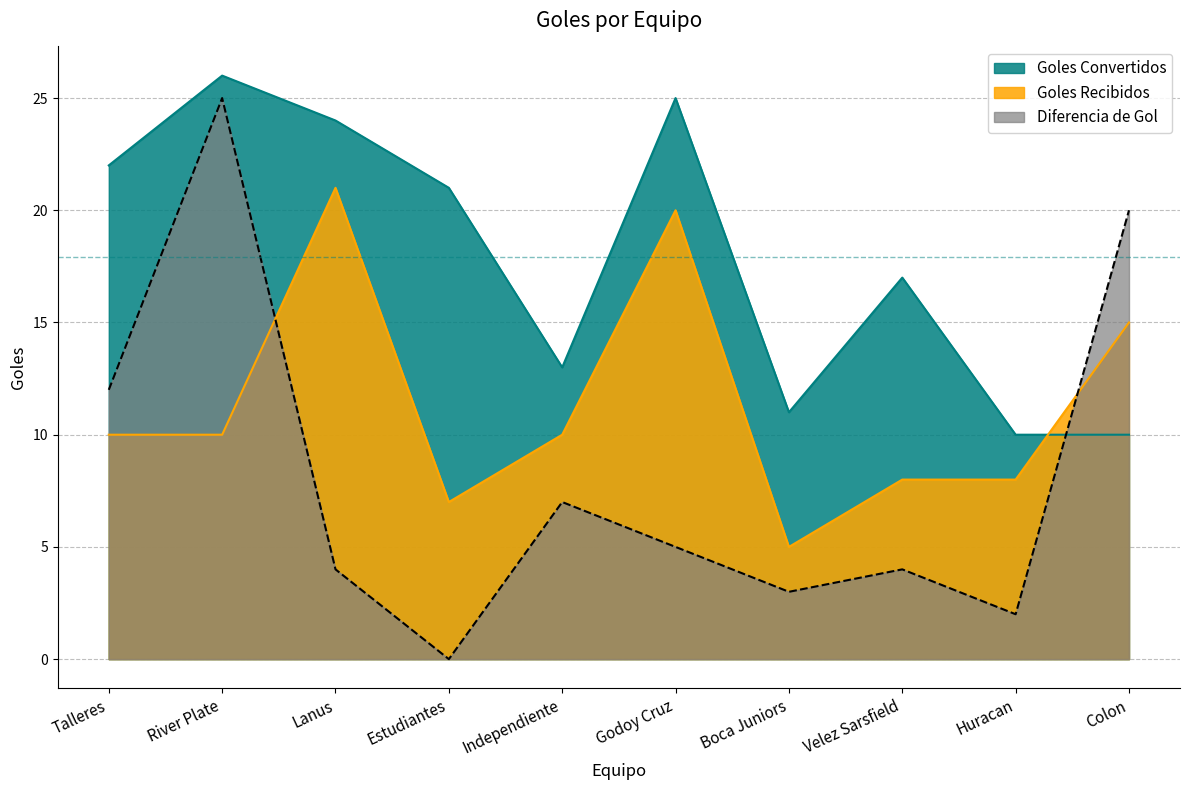

Which series has the largest total across all categories?

Goles Convertidos